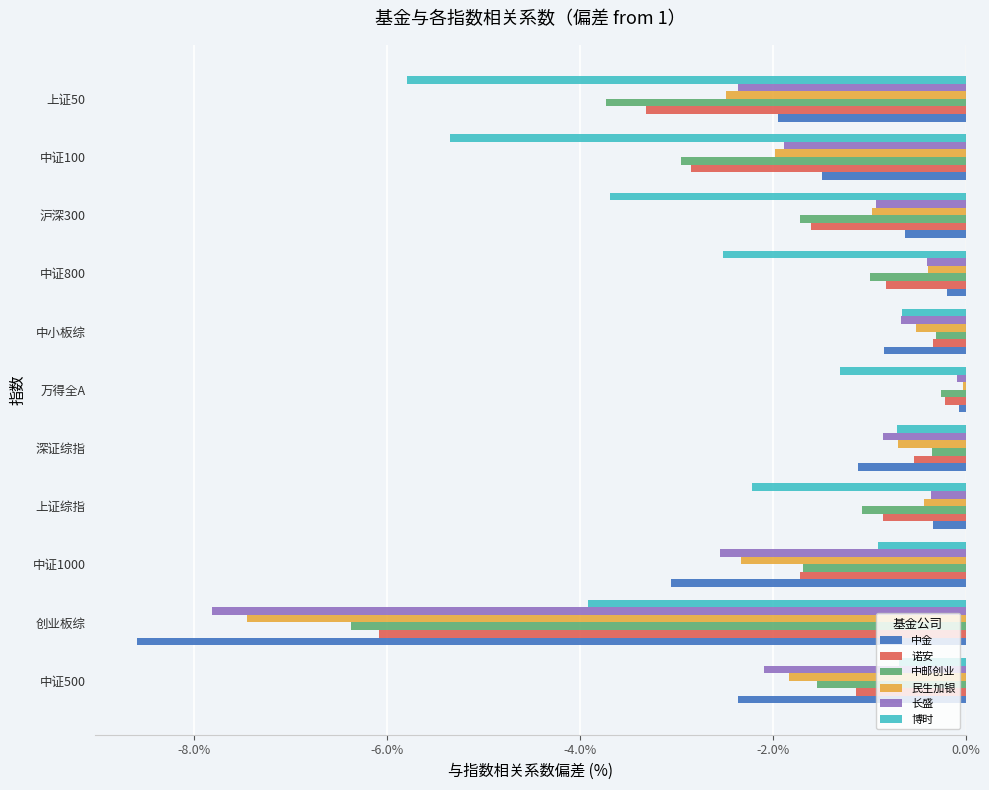

Which series has the widest spread of values?

中金